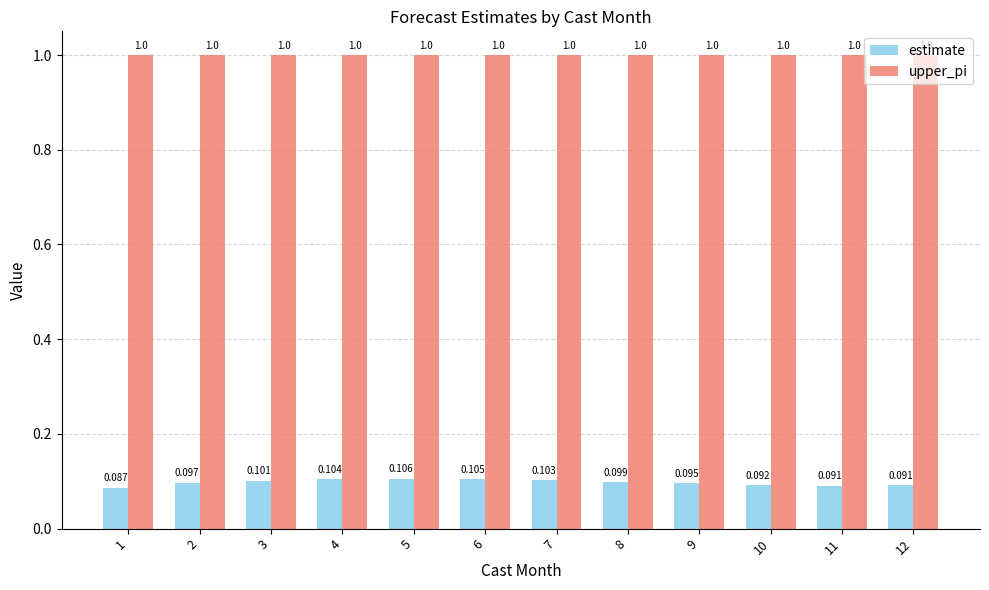

At which category is the sum across all series the highest?

5